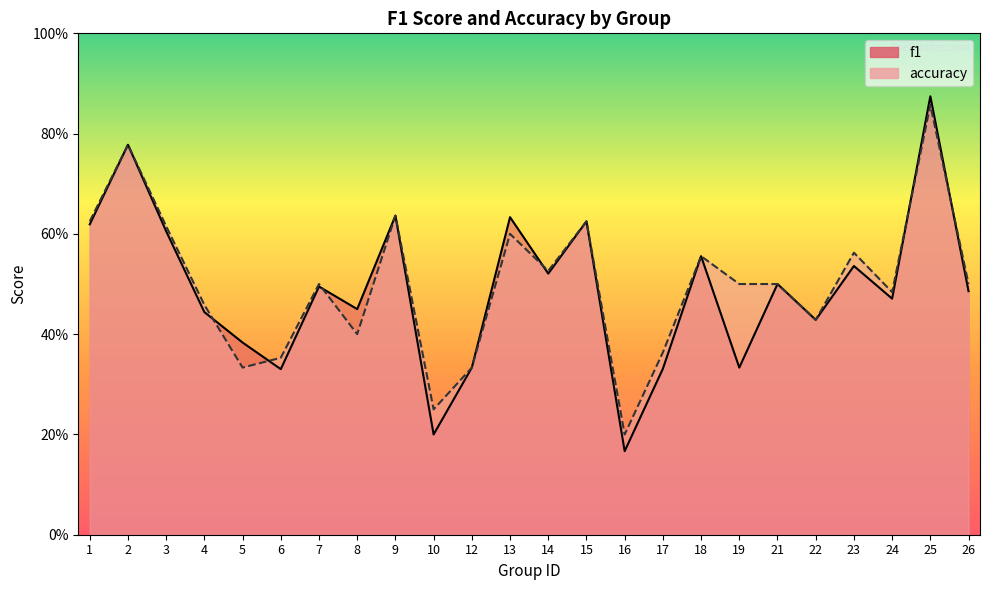

What is the difference between the f1 values at 22 and 2?

0.3